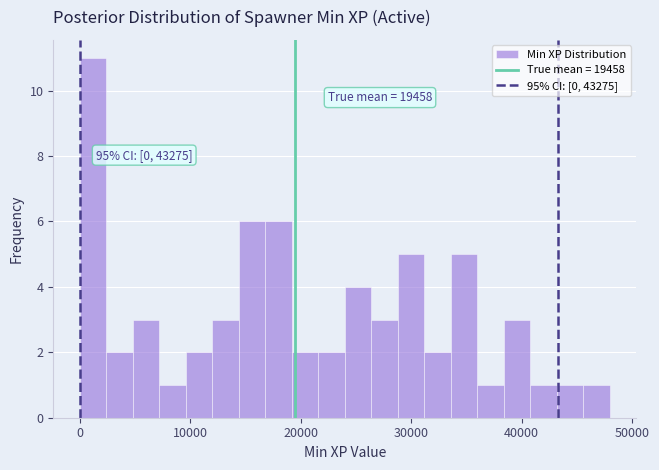

Around what value on the x-axis is the tallest bar? Give the approximate position of its centre, as read against the axis.

1000